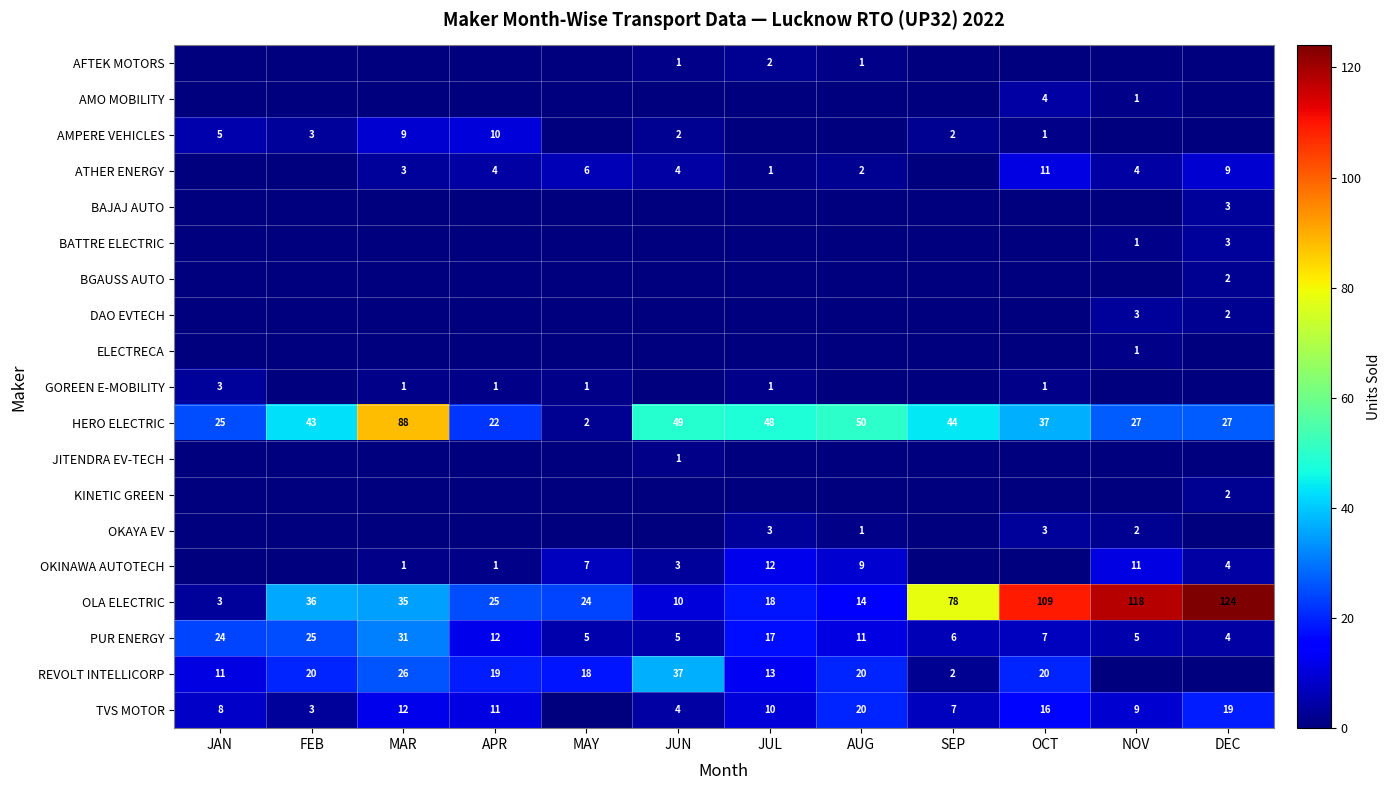

What is the total value across all series at JUL?

125